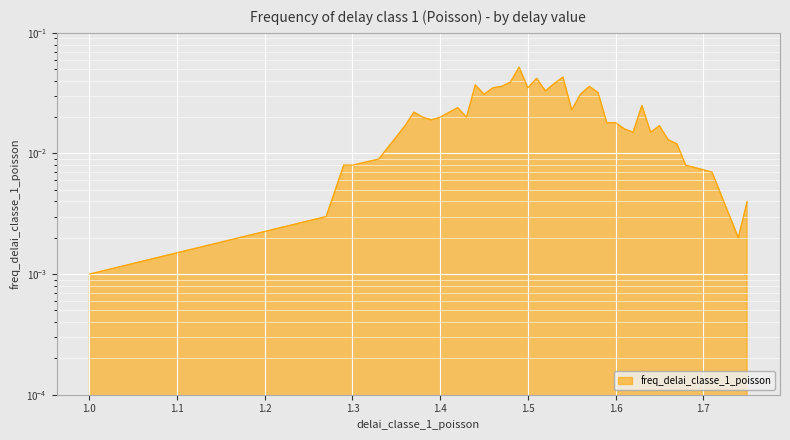

Does the chart display data point markers on the line(s)?

No